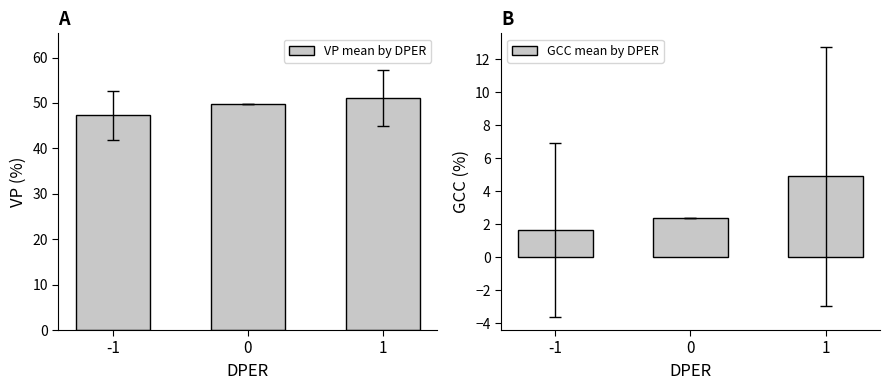

Reading left to right, transcribe all the data shown in this chart.

VP mean by DPER: 47.3	49.8	51.1
GCC mean by DPER: 1.7	2.4	4.9